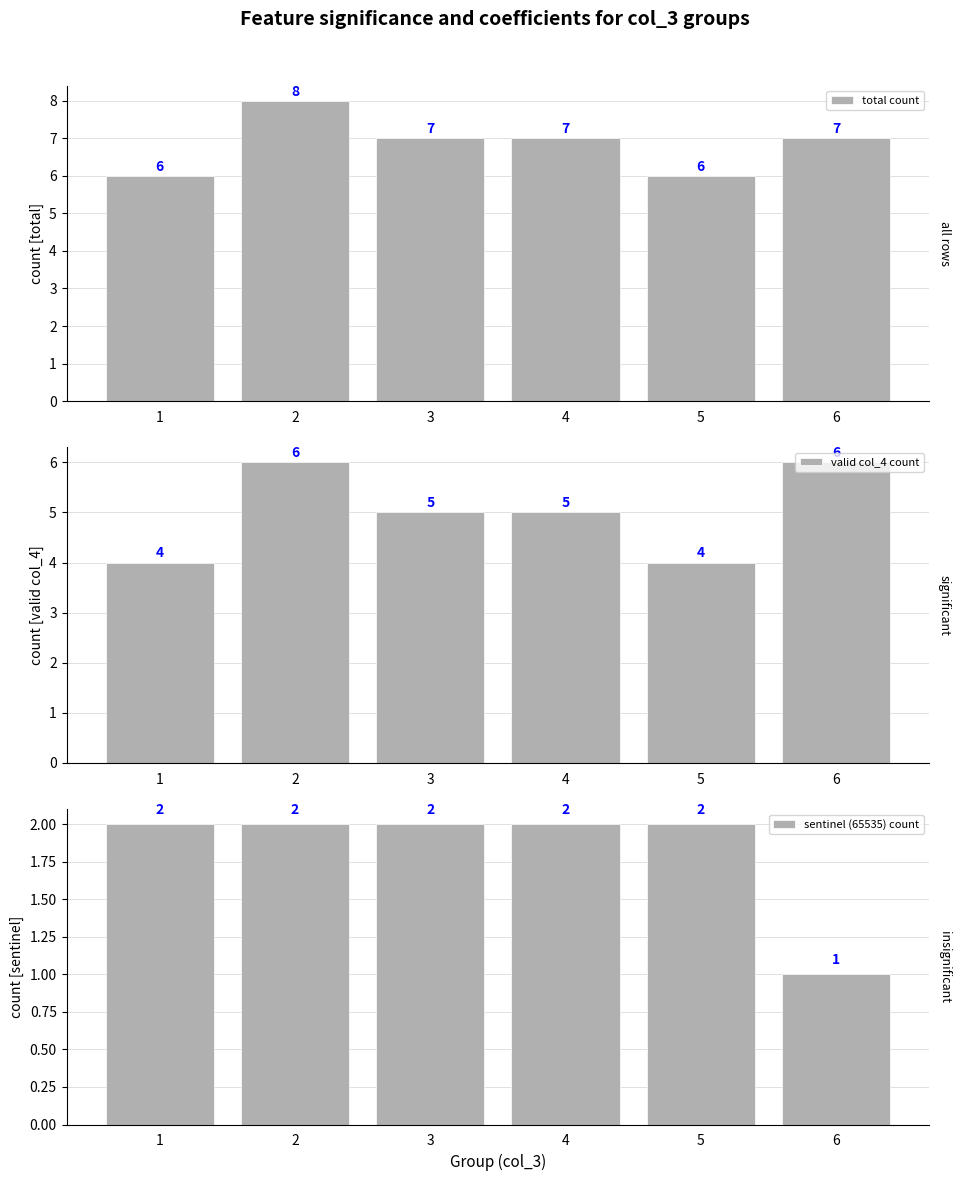

Which series has the largest range (max minus min)?

total count